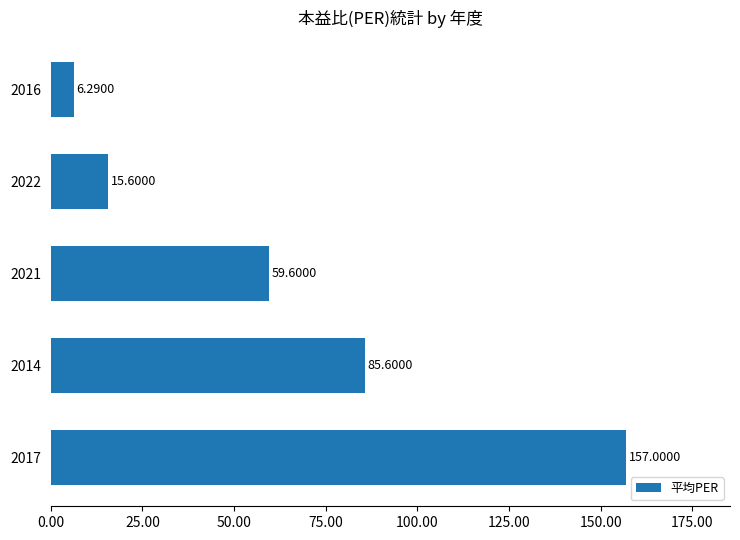

What is the ratio of the value at 2021 to the value at 2016?

9.5